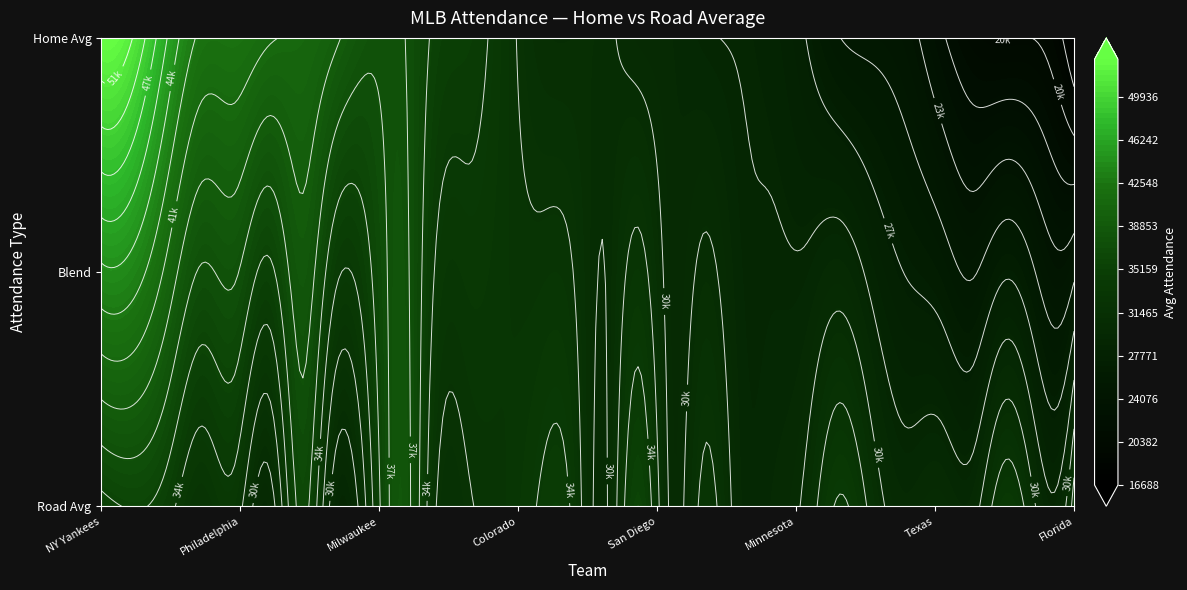

What is the maximum value shown in the chart?

53069